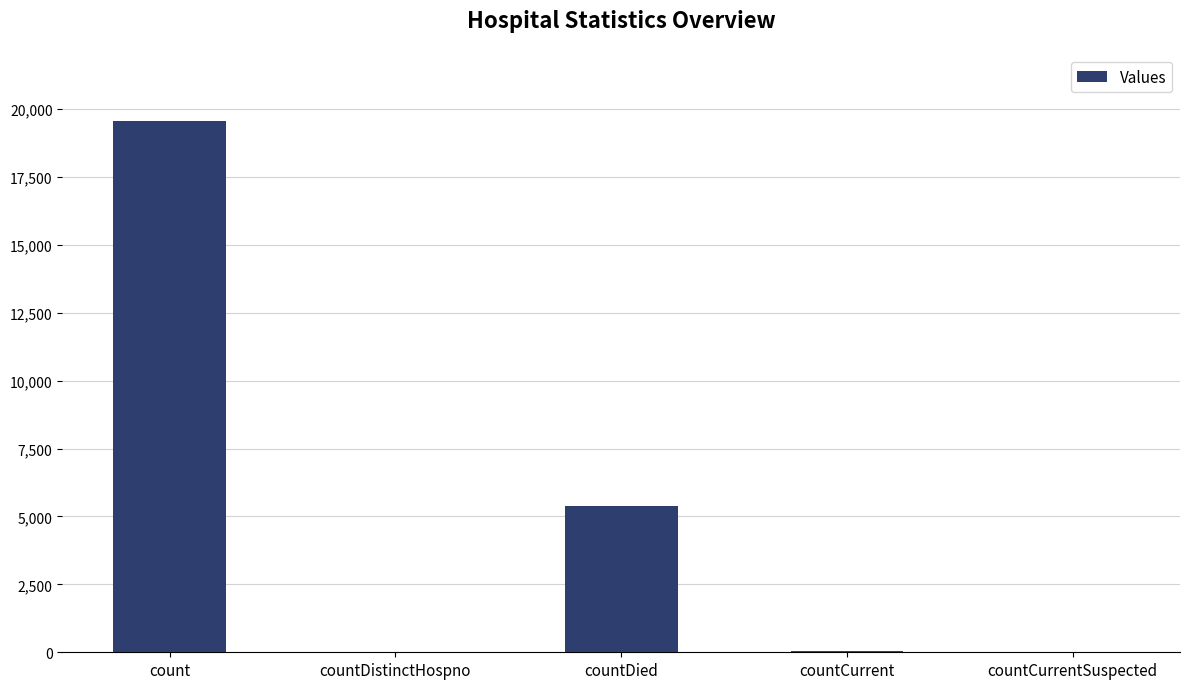

Between count and countDistinctHospno, which is larger?

count